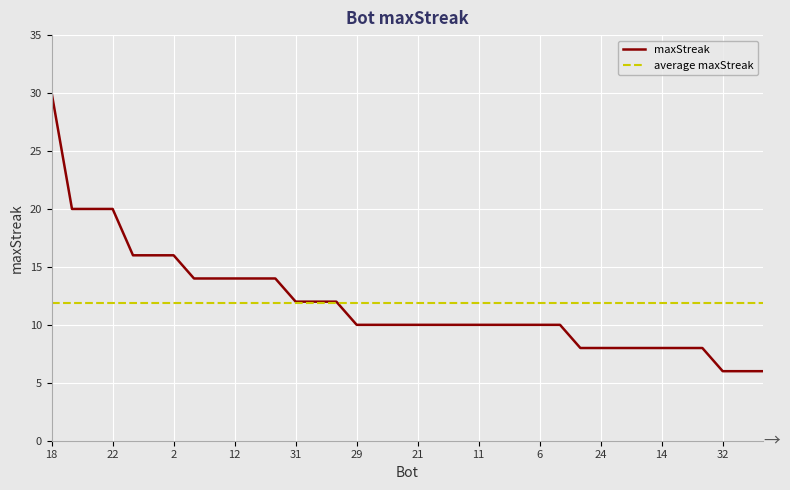

Reading right to left, extract all data points from this chart.

maxStreak: 6.0	6.0	6.0	8.0	8.0	8.0	8.0	8.0	8.0	8.0	10.0	10.0	10.0	10.0	10.0	10.0	10.0	10.0	10.0	10.0	10.0	12.0	12.0	12.0	14.0	14.0	14.0	14.0	14.0	16.0	16.0	16.0	20.0	20.0	20.0	30.0
average maxStreak: 11.9	11.9	11.9	11.9	11.9	11.9	11.9	11.9	11.9	11.9	11.9	11.9	11.9	11.9	11.9	11.9	11.9	11.9	11.9	11.9	11.9	11.9	11.9	11.9	11.9	11.9	11.9	11.9	11.9	11.9	11.9	11.9	11.9	11.9	11.9	11.9